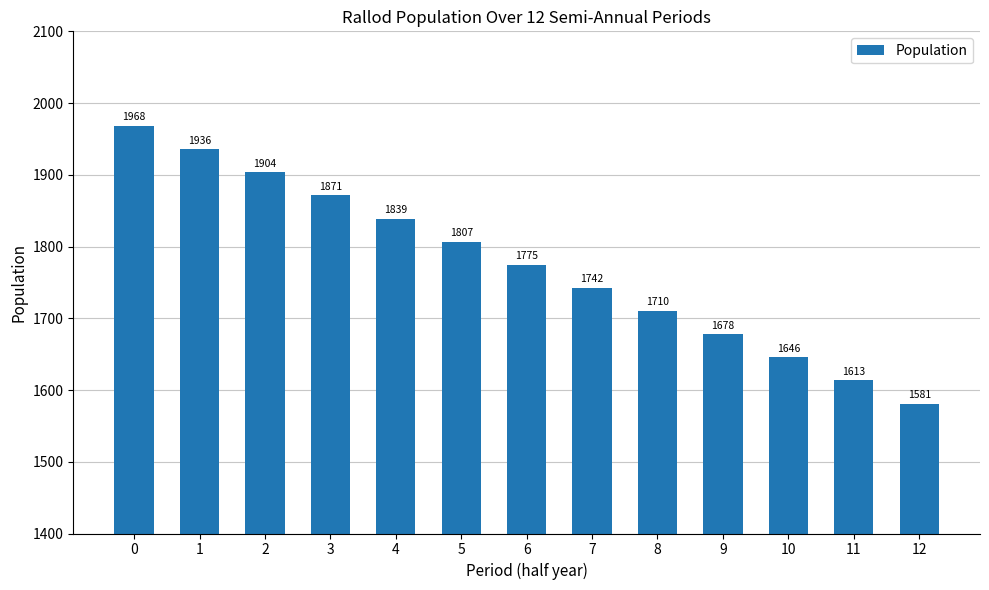

Does the chart contain stacked bars?

No